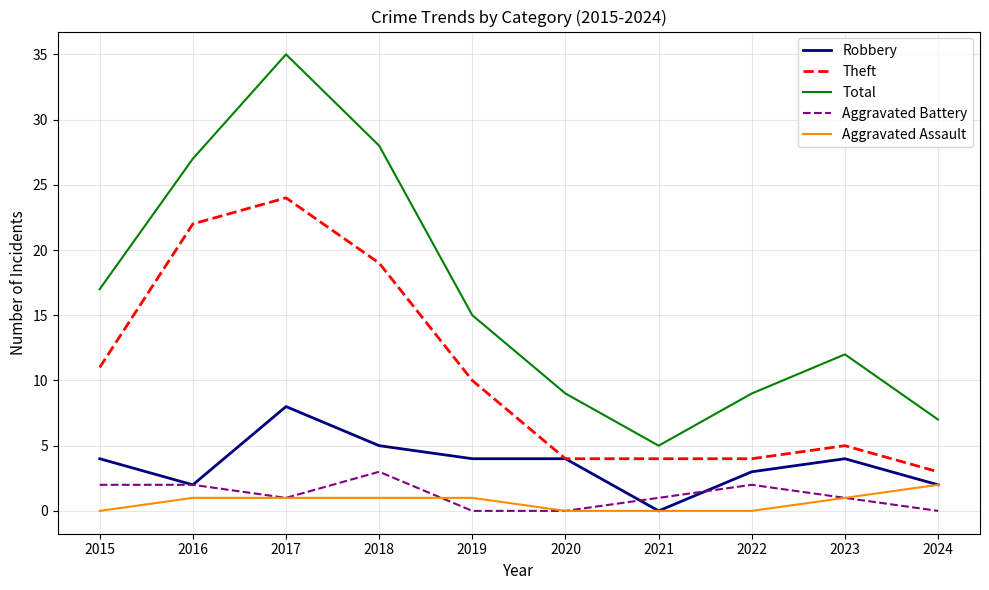

At which category is the sum across all series the highest?

2017